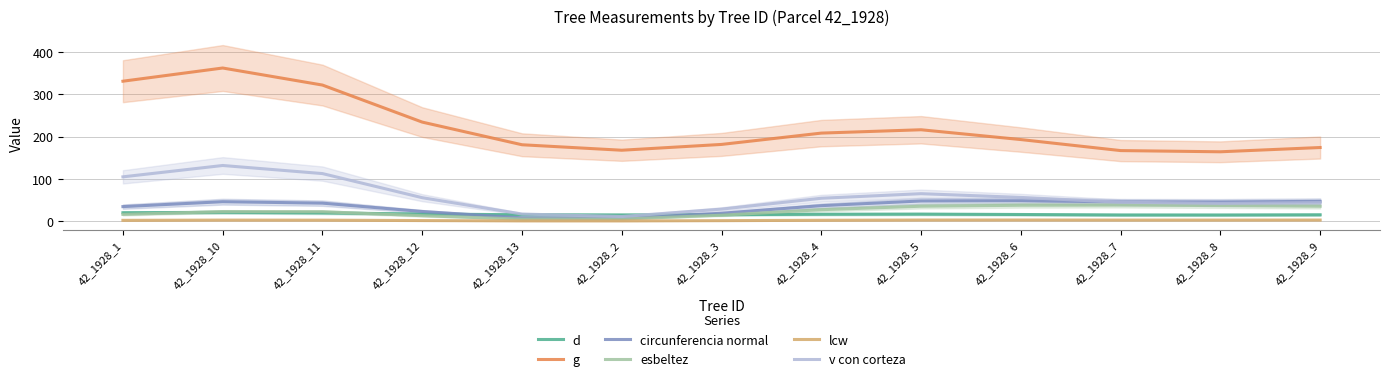

Which has a higher value, 42_1928_9 or 42_1928_13?

42_1928_13